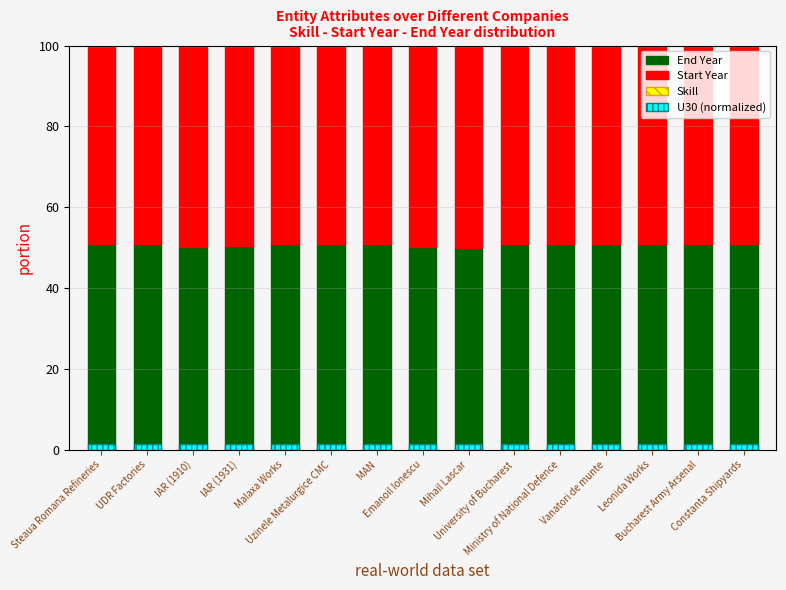

How many categories are shown in the chart?

15